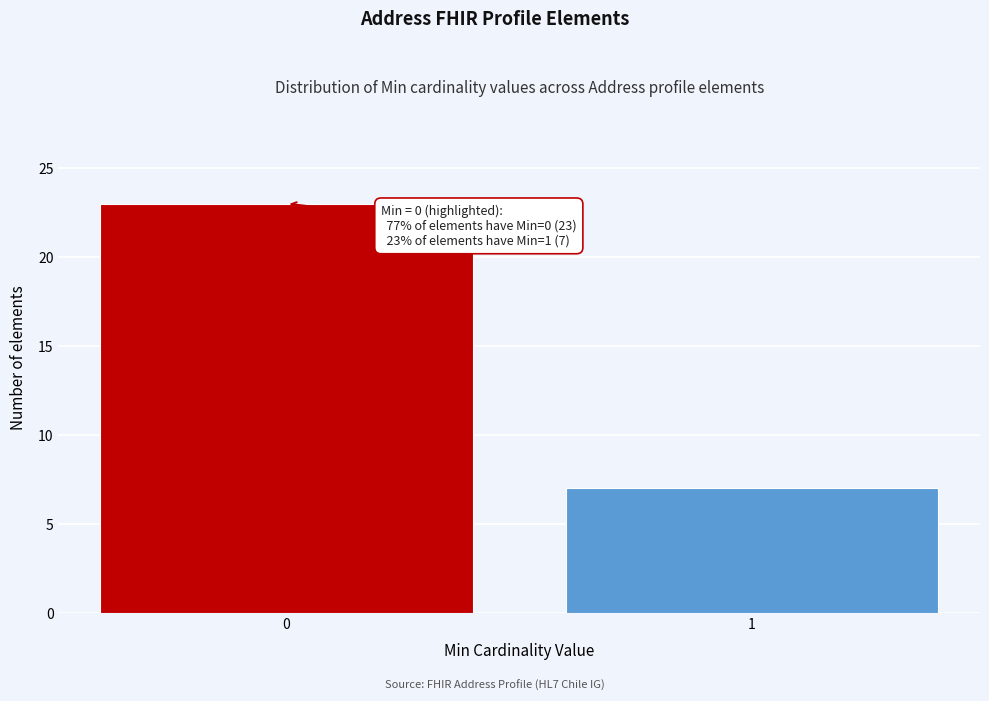

Reading left to right, transcribe all the data shown in this chart.

23	7